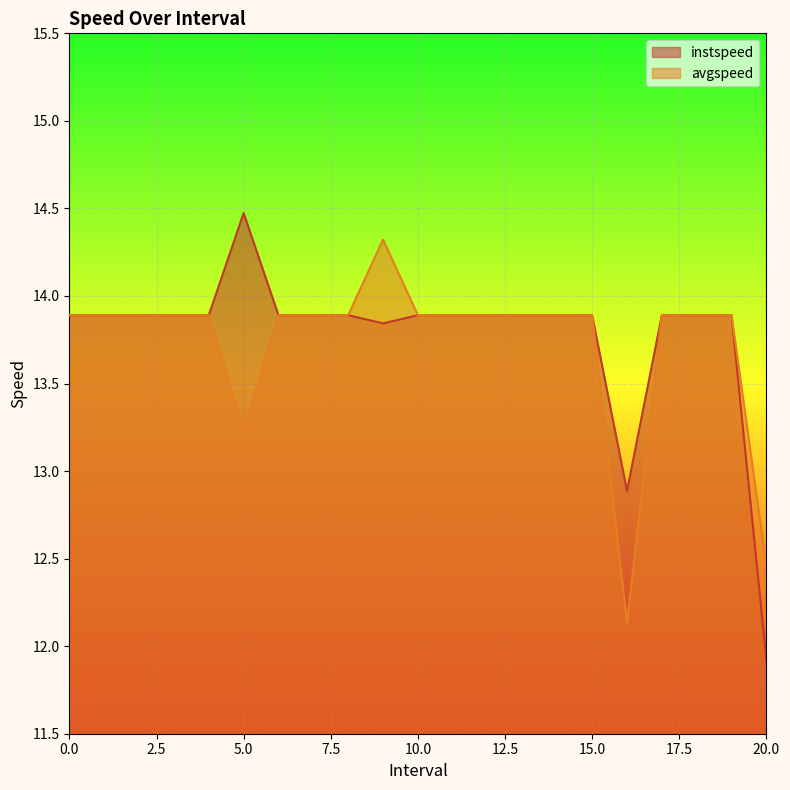

Reading right to left, transcribe all the data shown in this chart.

instspeed: 20=11.9	19=13.9	18=13.9	17=13.9	16=12.9	15=13.9	14=13.9	13=13.9	12=13.9	11=13.9	10=13.9	9=13.8	8=13.9	7=13.9	6=13.9	5=14.5	4=13.9	3=13.9	2=13.9	1=13.9	0=13.9
avgspeed: 20=12.5	19=13.9	18=13.9	17=13.9	16=12.1	15=13.9	14=13.9	13=13.9	12=13.9	11=13.9	10=13.9	9=14.3	8=13.9	7=13.9	6=13.9	5=13.2	4=13.9	3=13.9	2=13.9	1=13.9	0=13.9